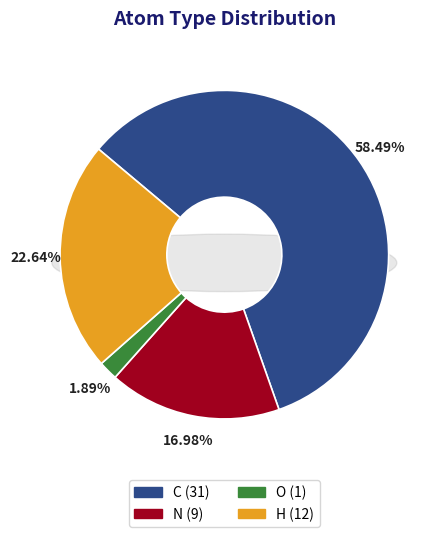

What is the largest slice in the pie chart?

C